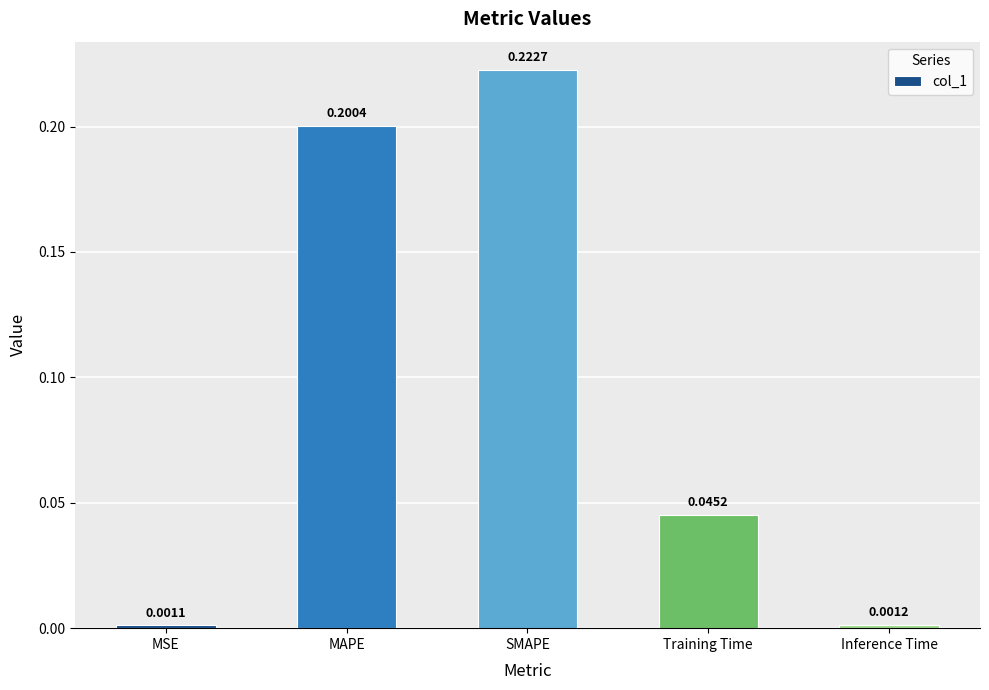

Where is the data nearest to the value 0?

MSE